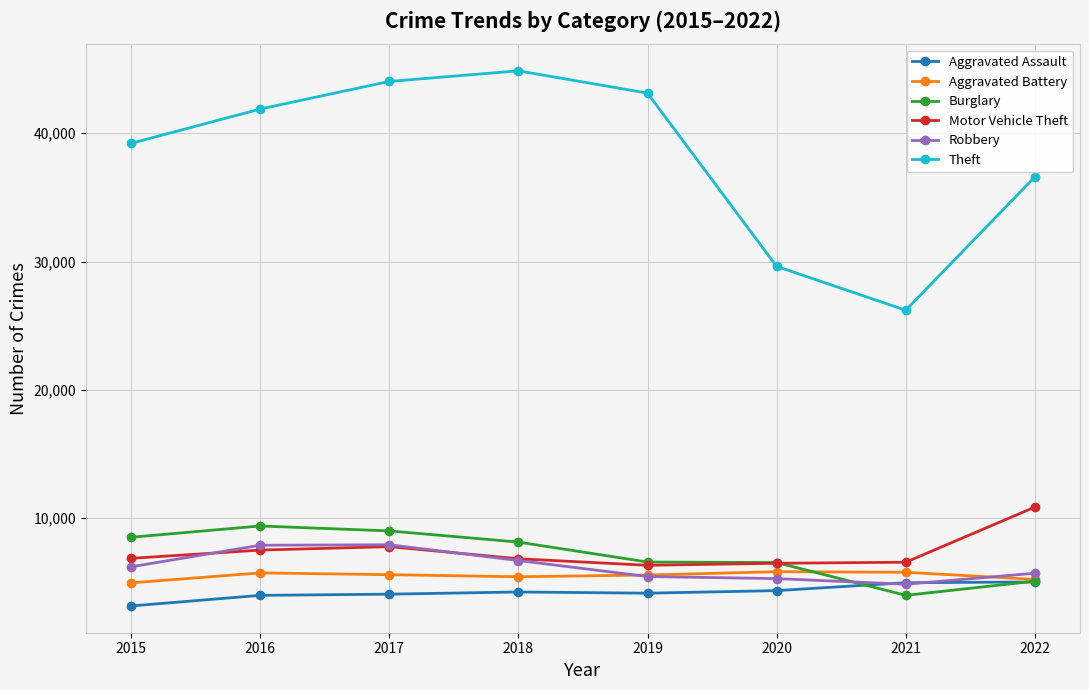

True or false: Theft and Aggravated Battery cross at least once.

False